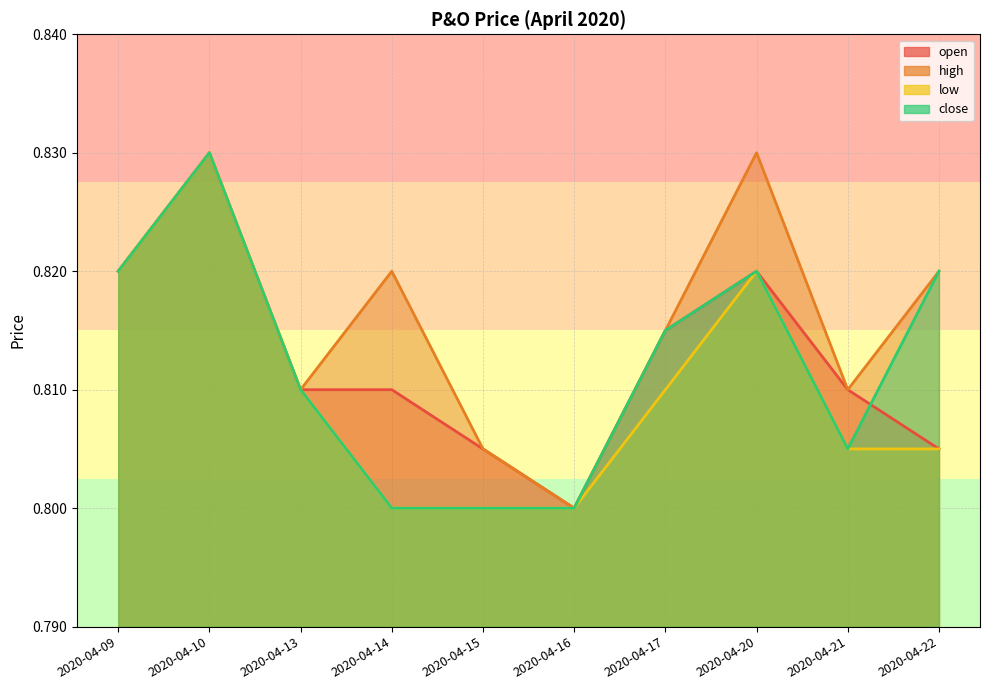

The low_line series shows 0.4 at 2020-04-20. True or false?

False